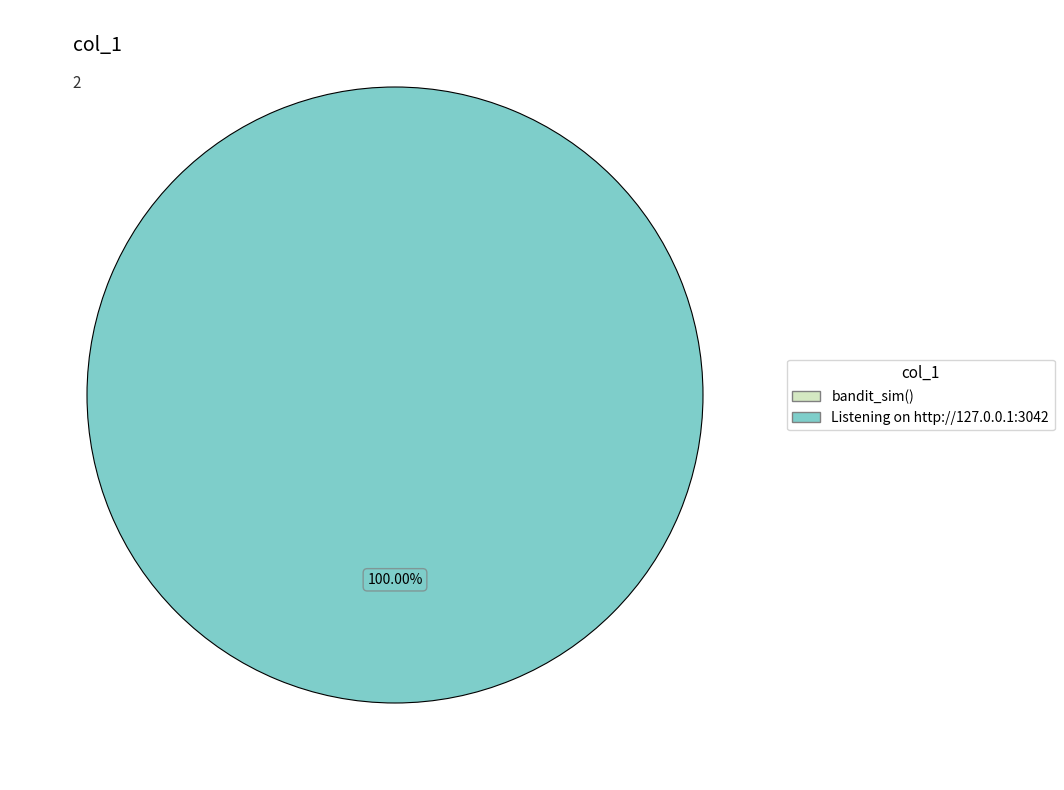

To the nearest percent, what percentage of the pie is Listening on http://127.0.0.1:3042?

100%